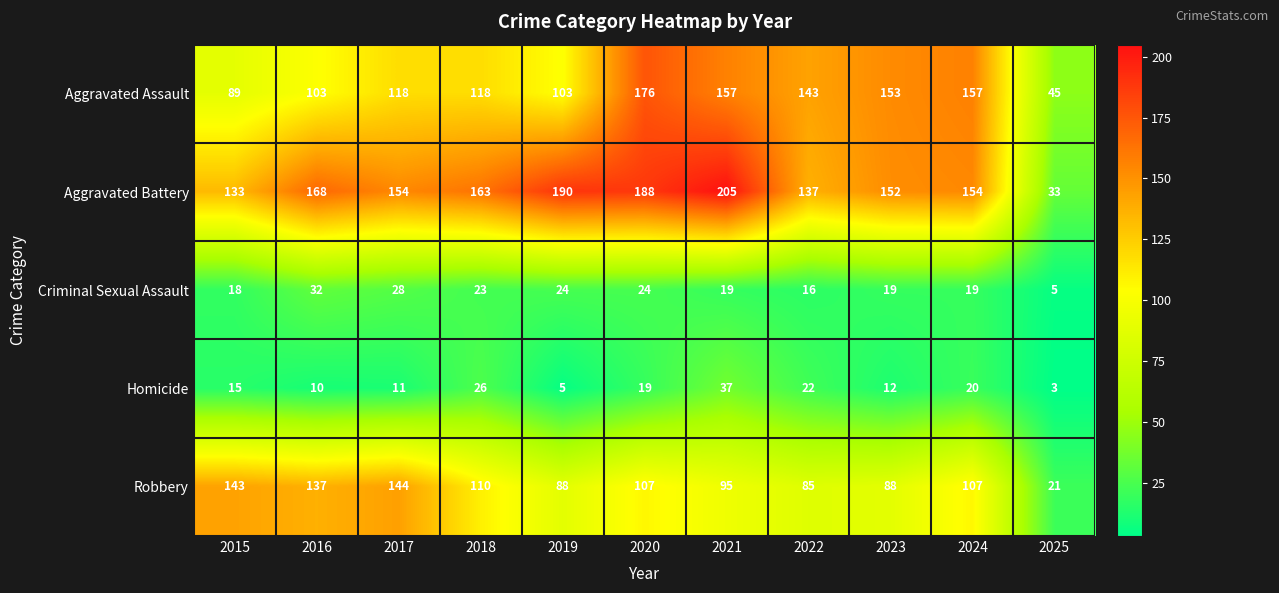

Rank the series by their maximum value, from lowest to highest.

Criminal Sexual Assault, Homicide, Robbery, Aggravated Assault, Aggravated Battery